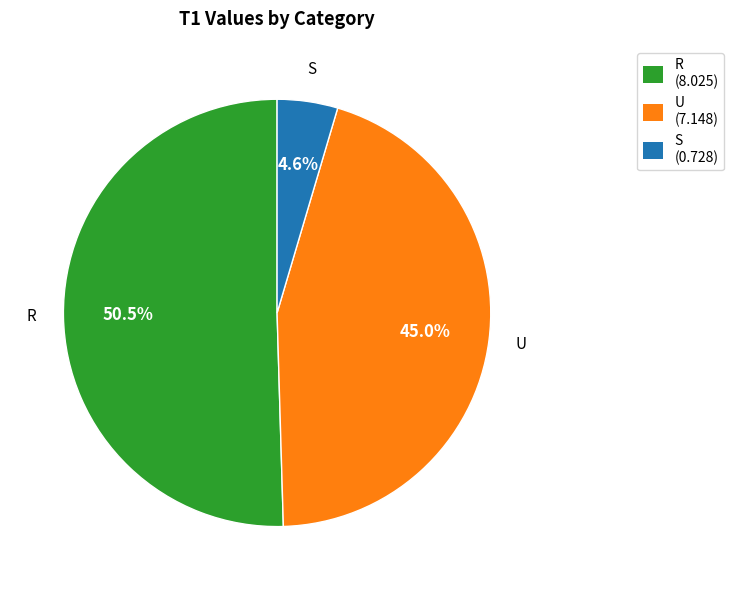

To the nearest percent, what is the combined percentage of R and U?

95%